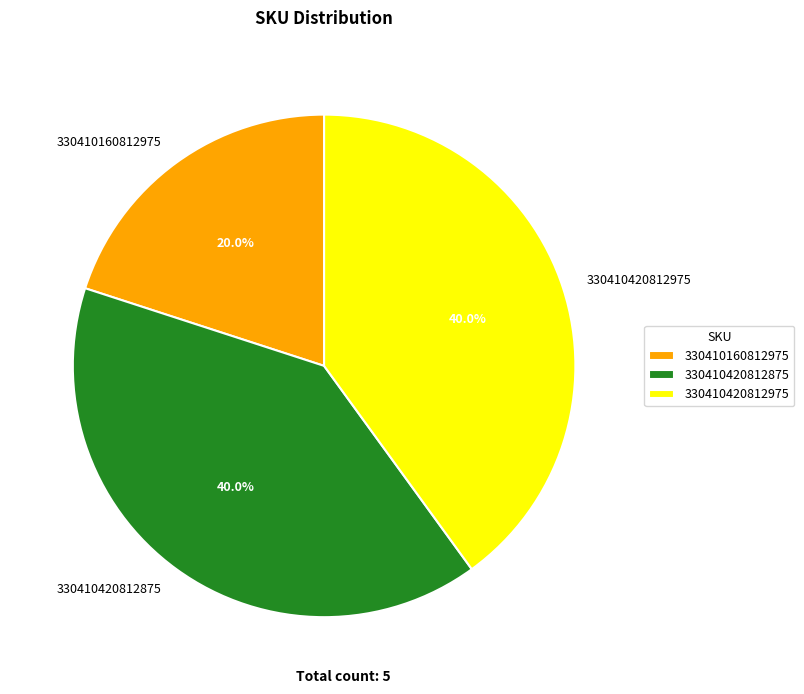

To the nearest percent, what is the average slice percentage?

33%